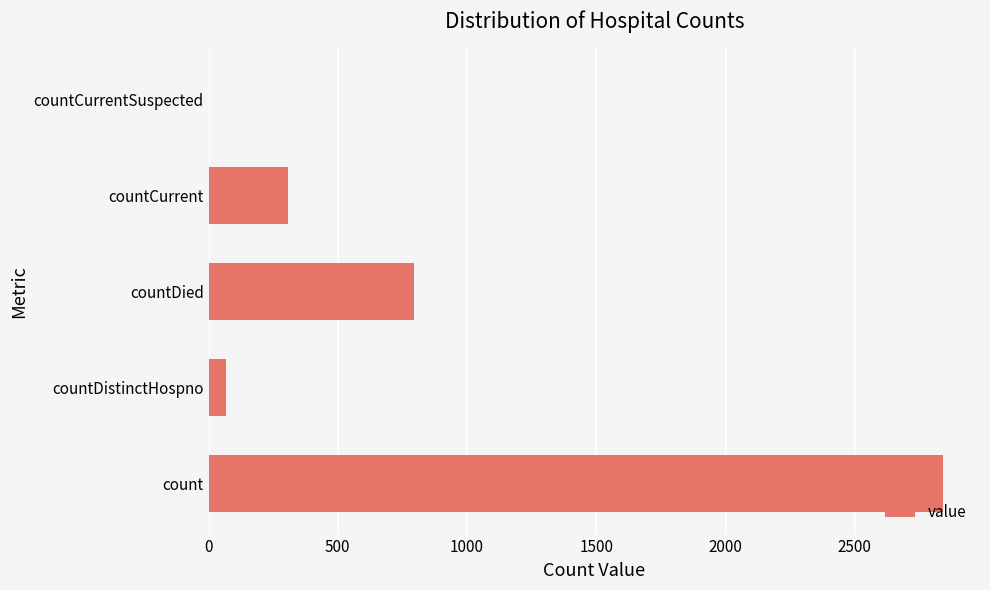

How many positive values are there?

4